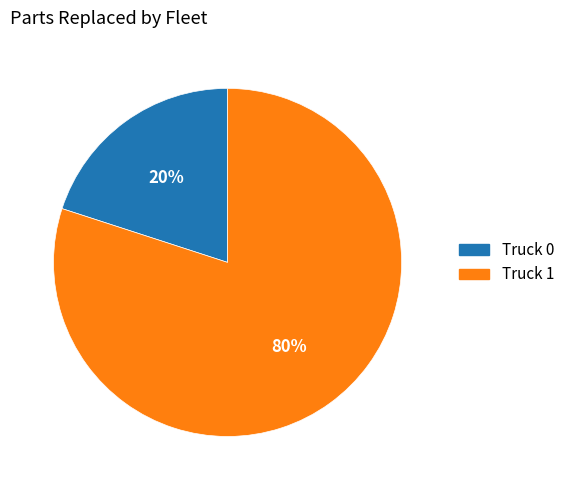

How many slices are in this pie chart?

2